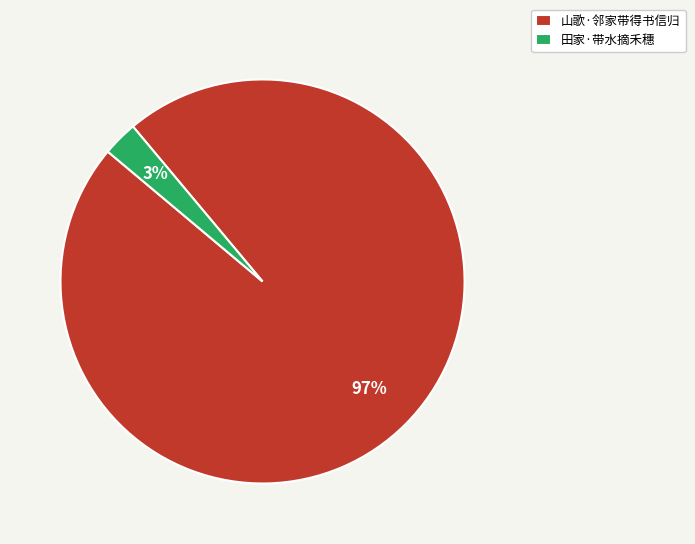

How many slices are in this pie chart?

2